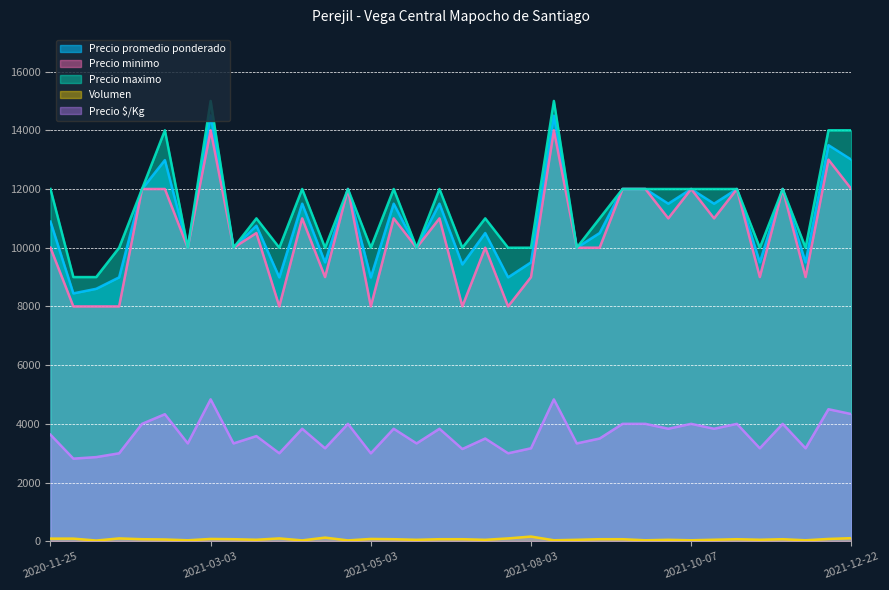

What is the spread (max minus min) of values at 2021-06-04?

11930